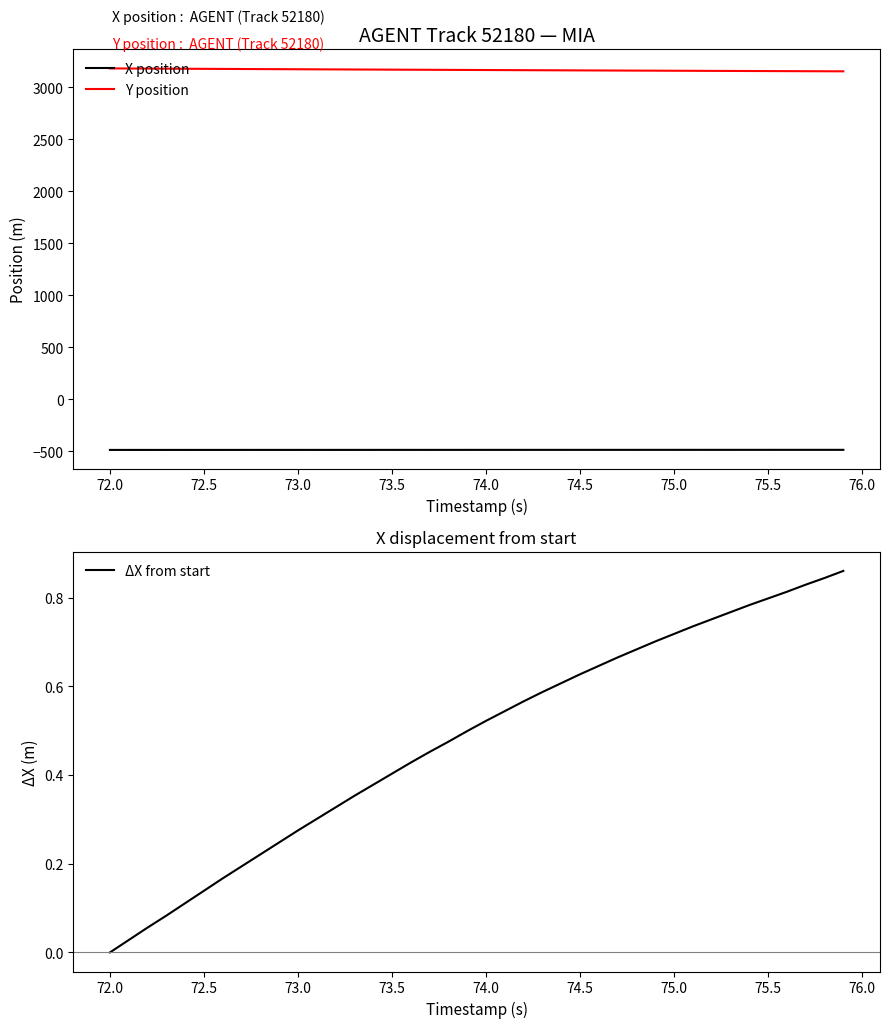

Does the chart display data point markers on the line(s)?

No